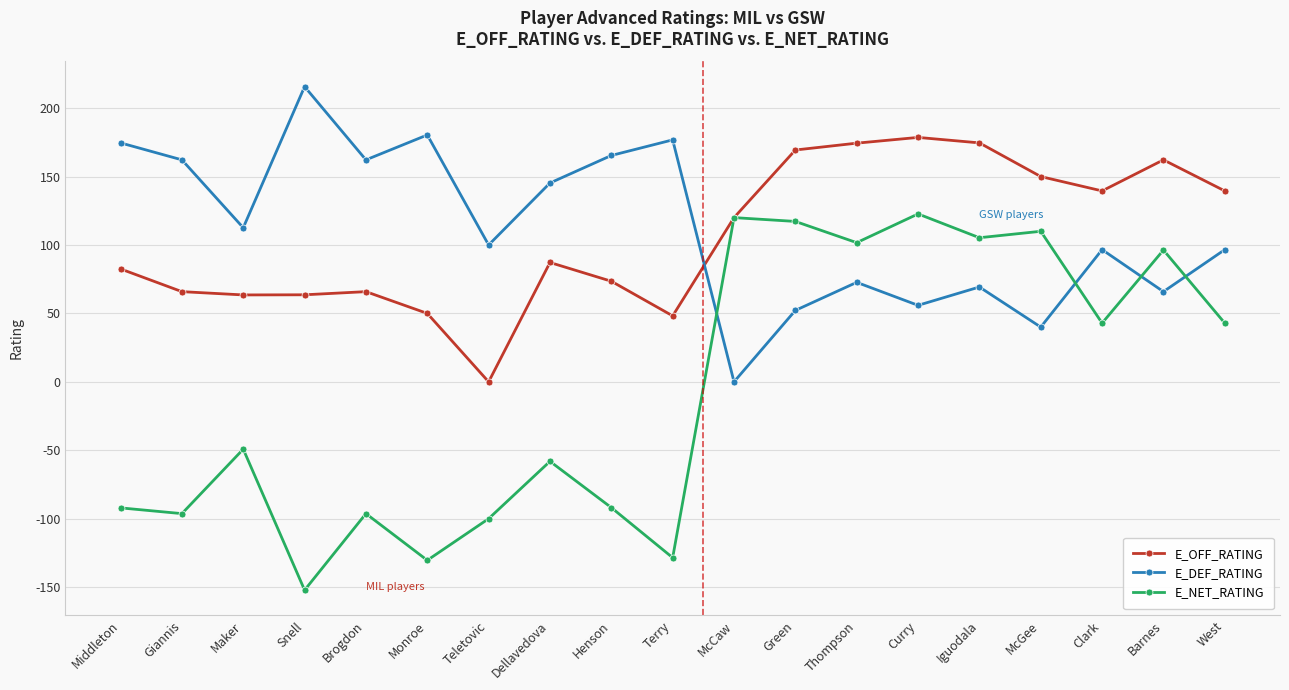

Is the value of E_OFF_RATING at Henson greater than the value of E_DEF_RATING at Green?

Yes